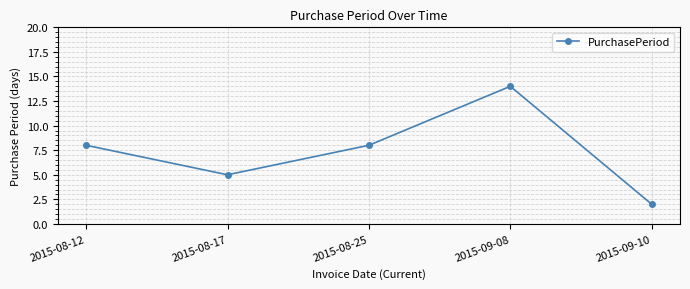

Reading left to right, transcribe all the data shown in this chart.

2015-08-12=8	2015-08-17=5	2015-08-25=8	2015-09-08=14	2015-09-10=2